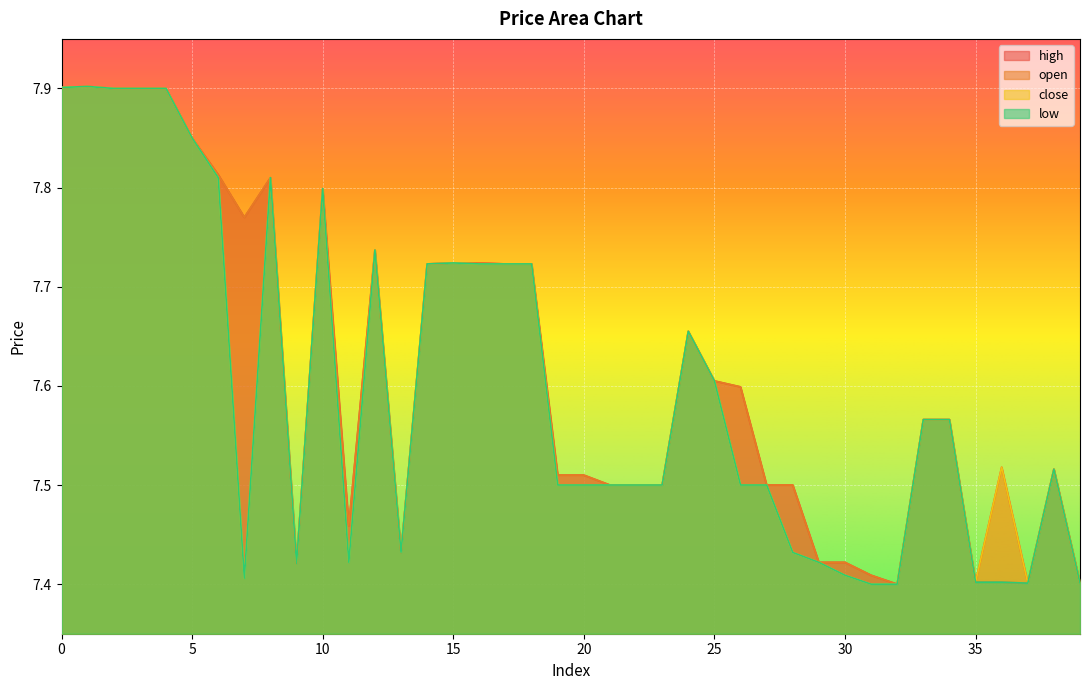

Between 17 and 30, which series saw the biggest shift?

close